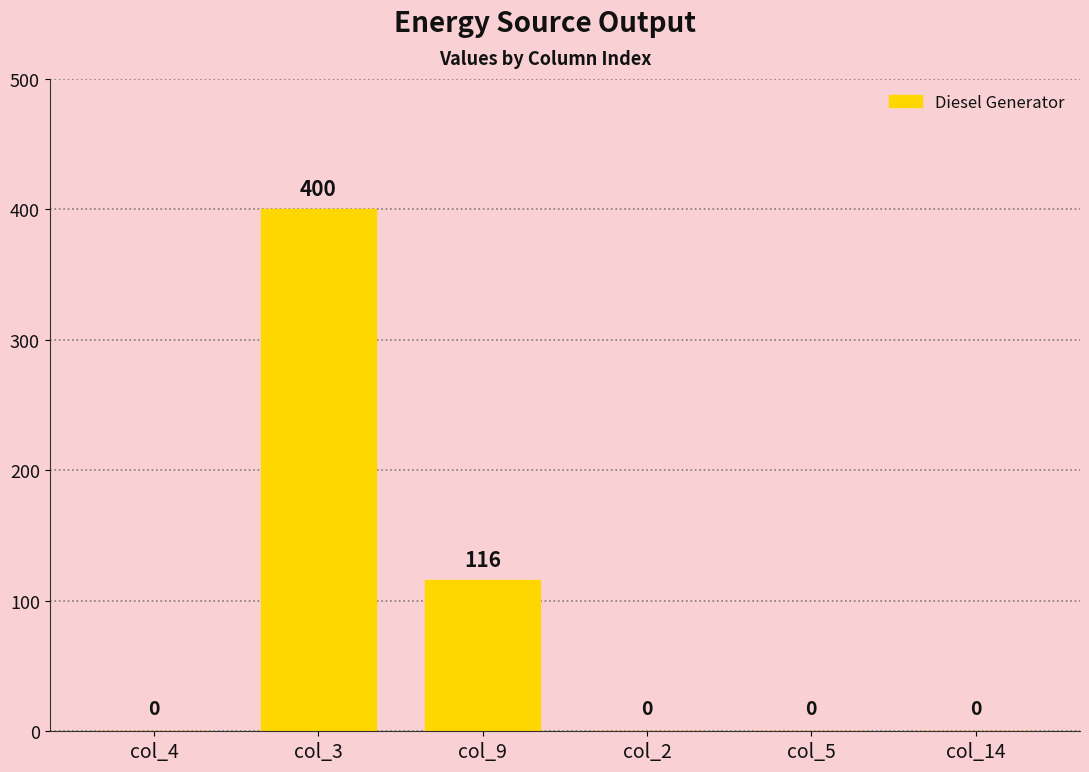

True or false: the data shows 0 at col_2.

True